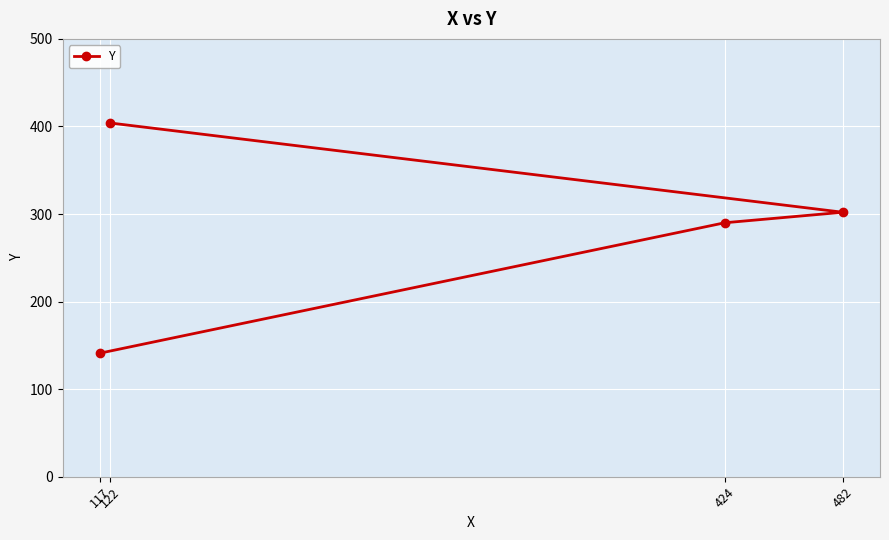

Reading left to right, list all the values displayed in this chart.

117=141	122=404	424=290	482=302